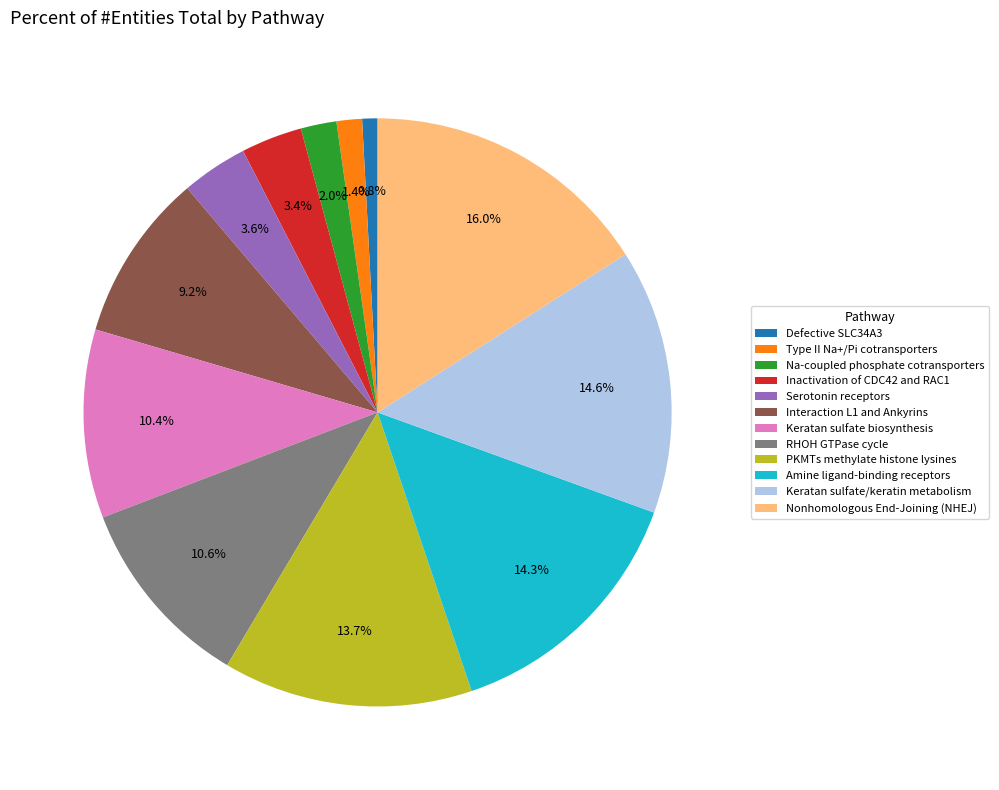

Which category has the biggest portion of the pie?

Nonhomologous End-Joining (NHEJ)